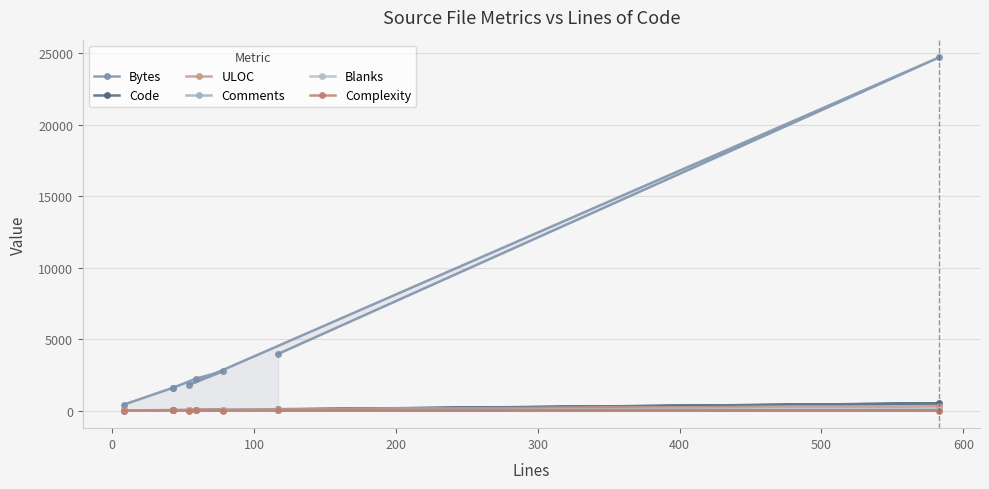

What is the highest value of the Blanks series?

56